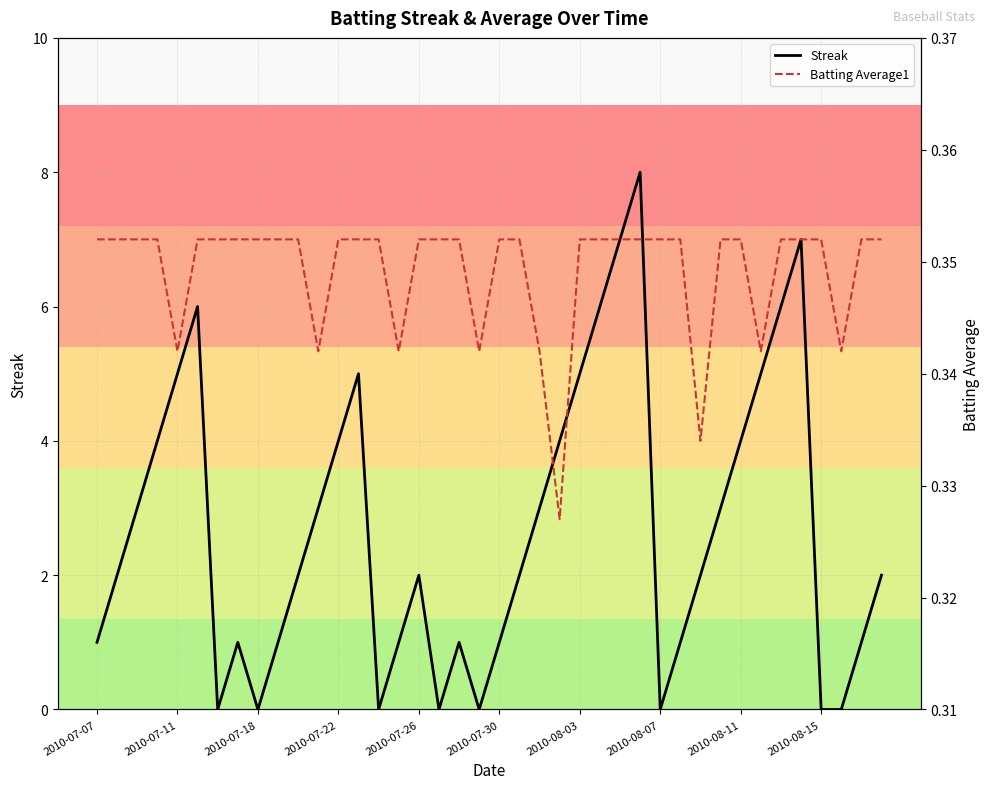

True or false: Streak has a value of 1 at 2010-07-07.

True